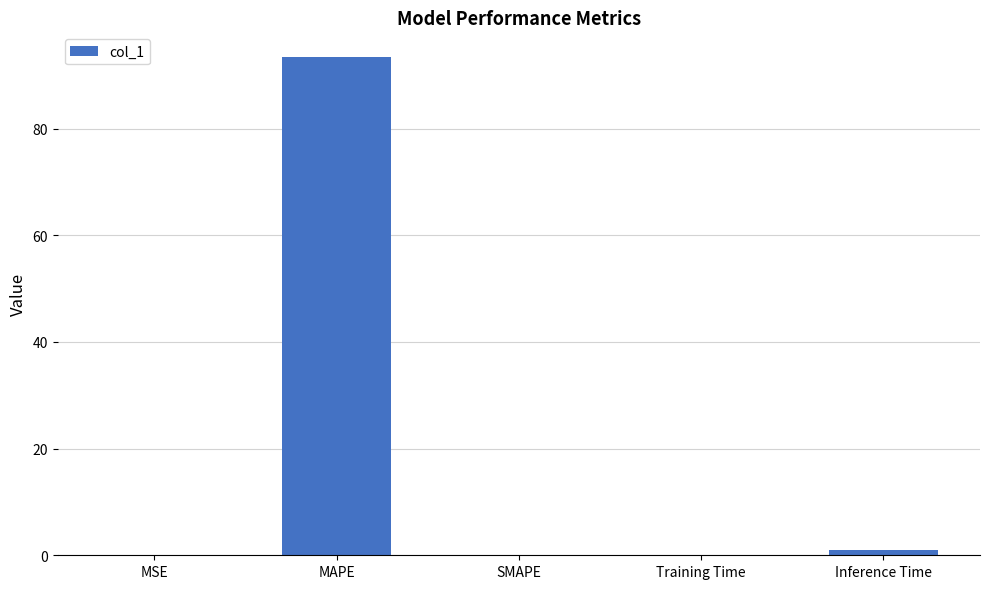

The chart shows a value of 0.0 at MSE. True or false?

True